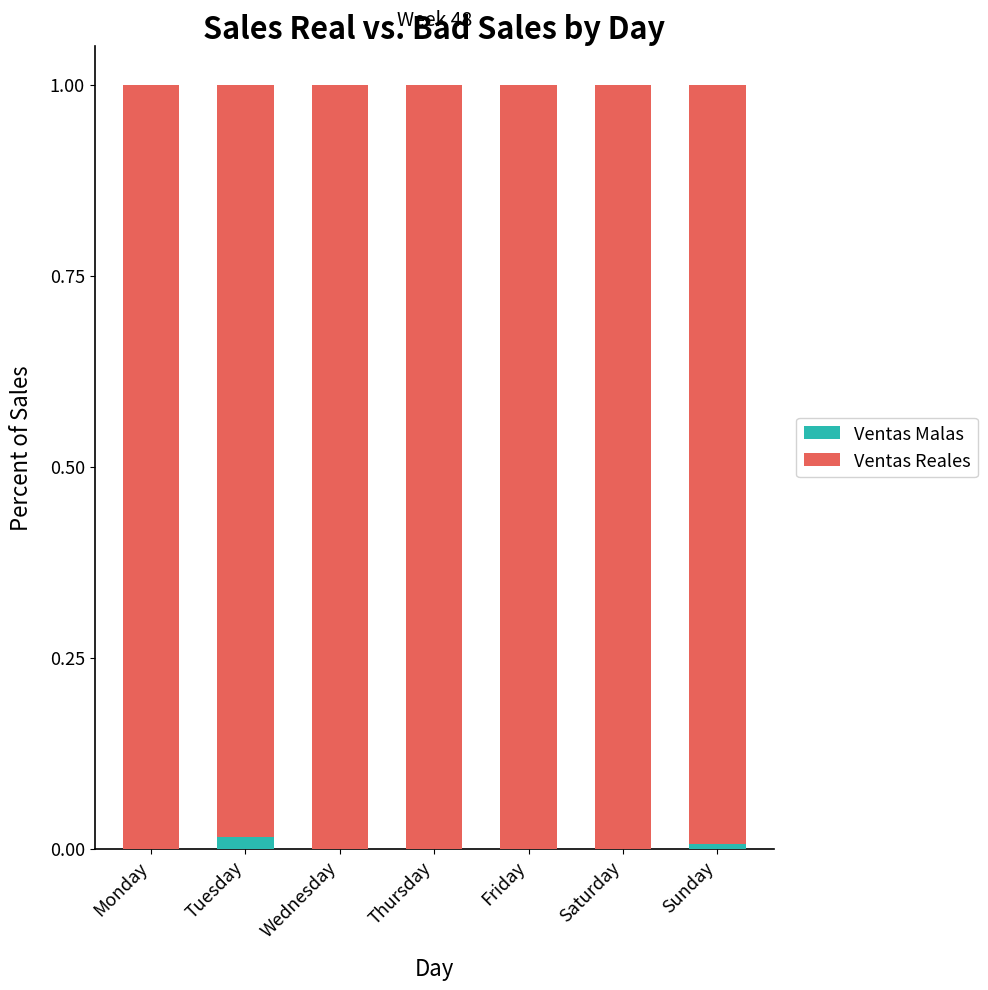

Is it true that Ventas Malas equals 0.0 at Friday?

True